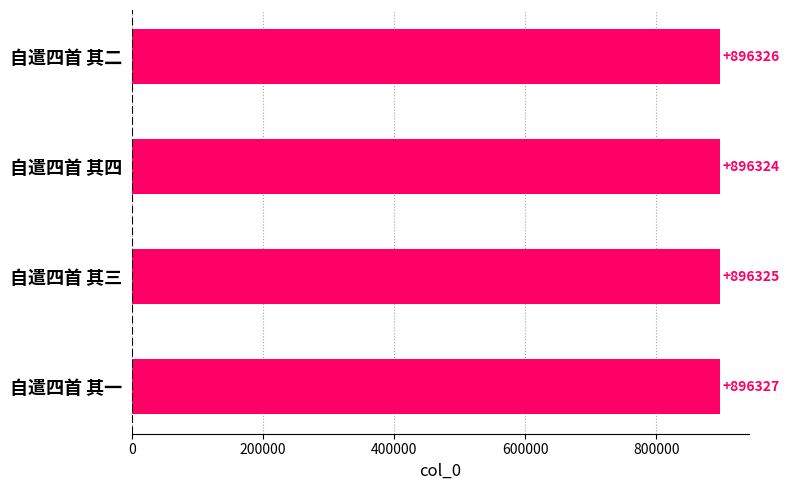

The value at 自遣四首 其四 is 205915. True or false?

False